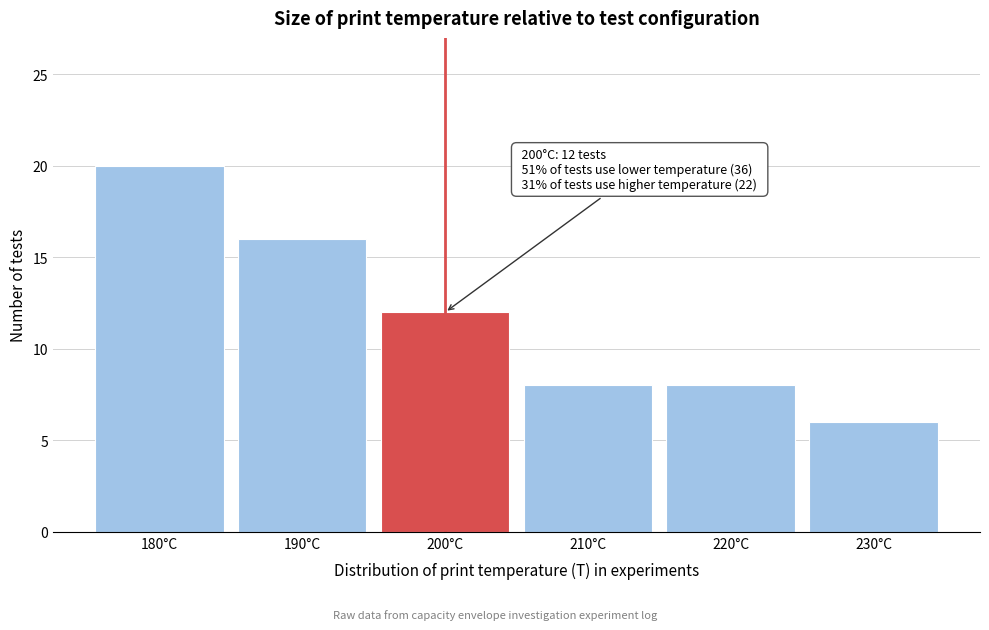

Over which range of the x-axis is the bar tallest?

175 to 185